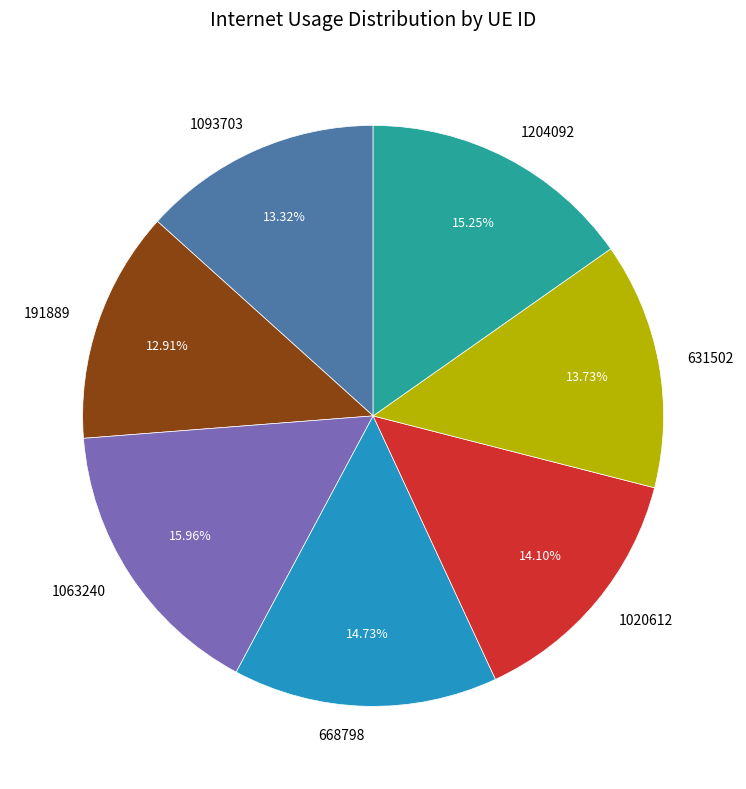

Which category has the biggest portion of the pie?

1063240